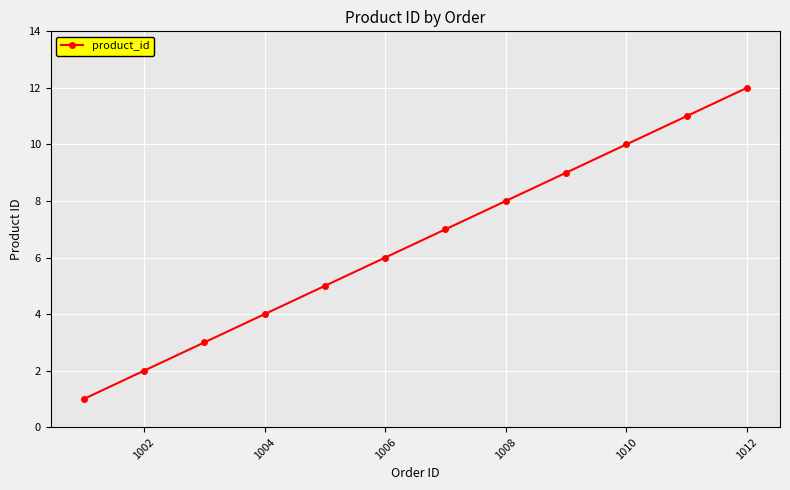

Count the number of categories in the chart.

12